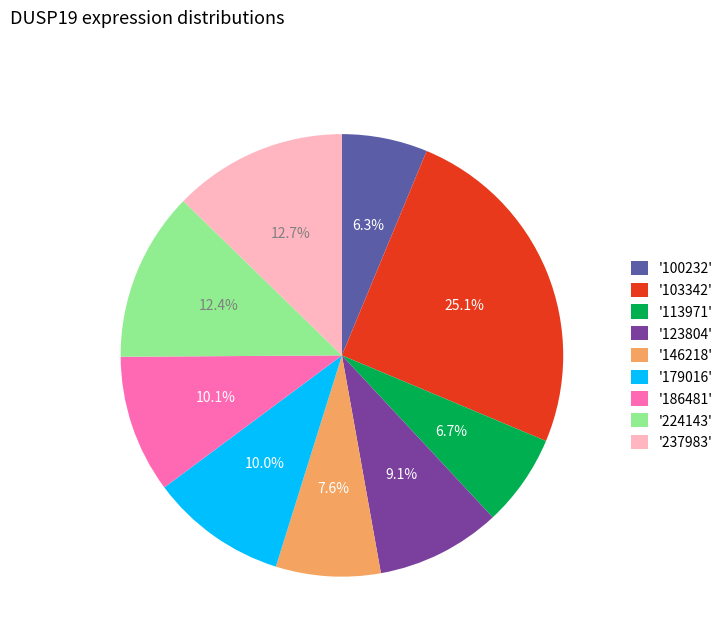

Is '123804' the majority of the pie?

No